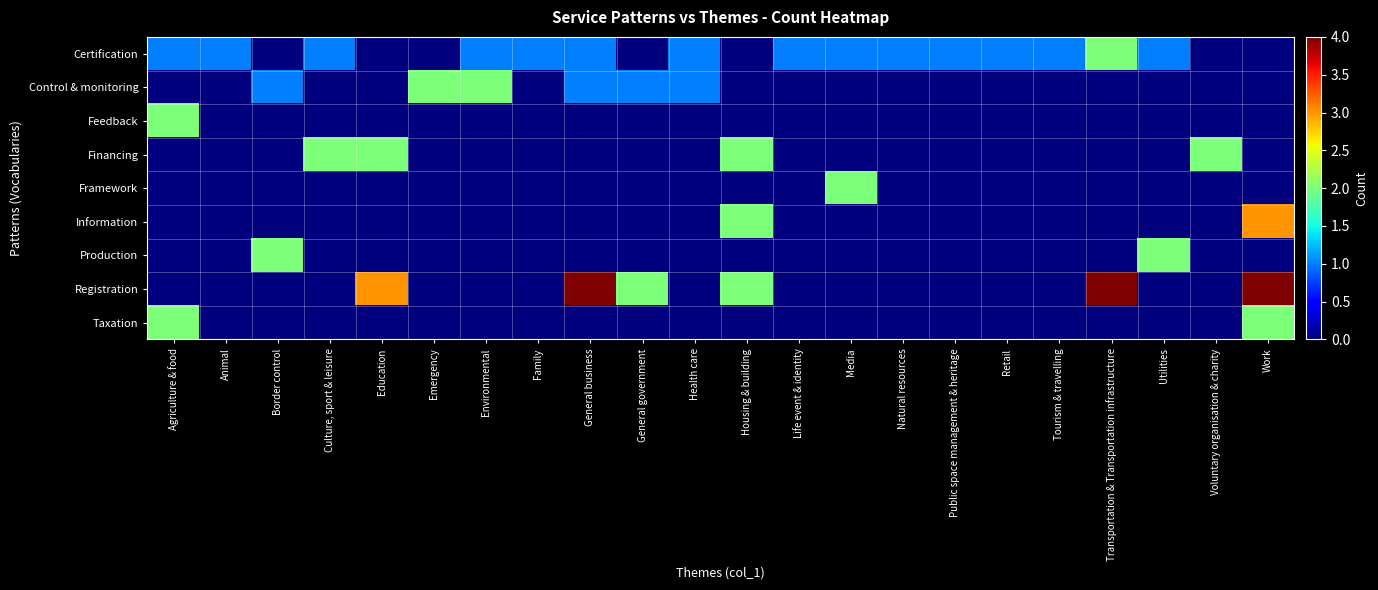

At Housing & building, list the series in order from largest to smallest.

Financing, Information, Registration, Certification, Control & monitoring, Feedback, Framework, Production, Taxation